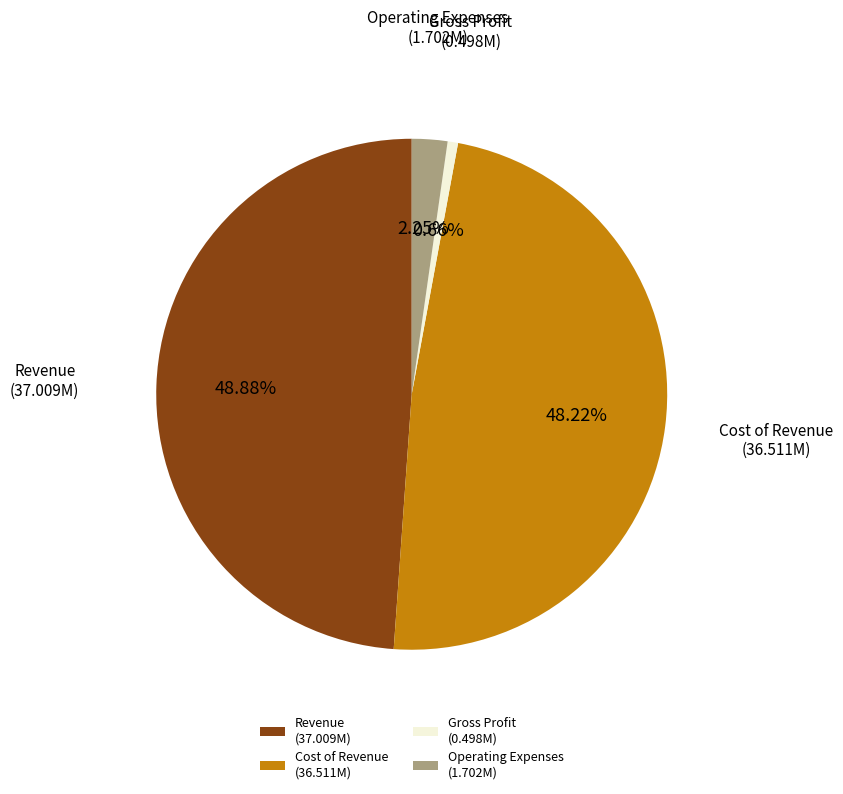

Which has a higher value, Cost of Revenue or Gross Profit?

Cost of Revenue